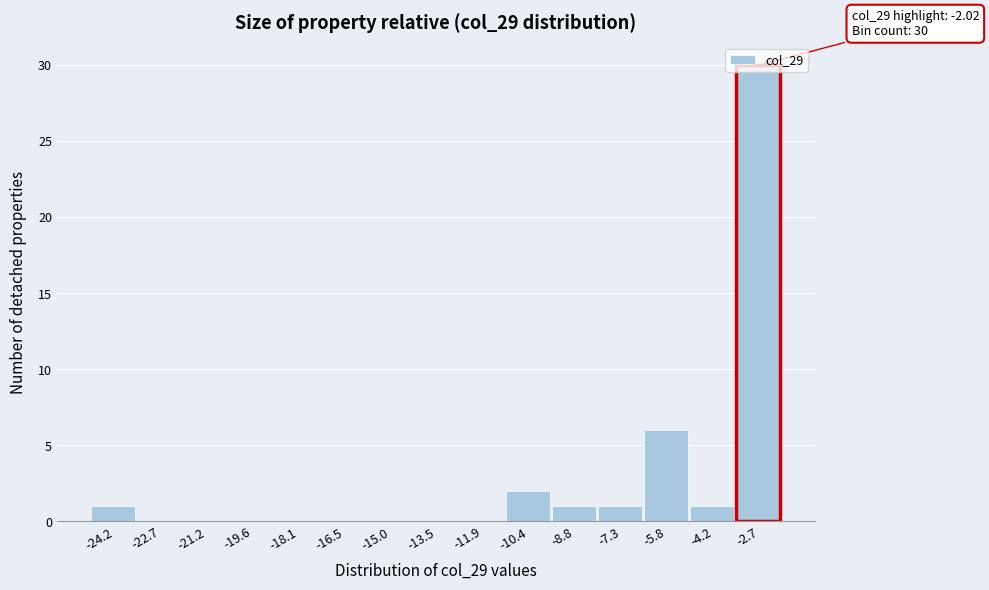

Which range on the x-axis has the tallest bar?

-3.4 to -2.0